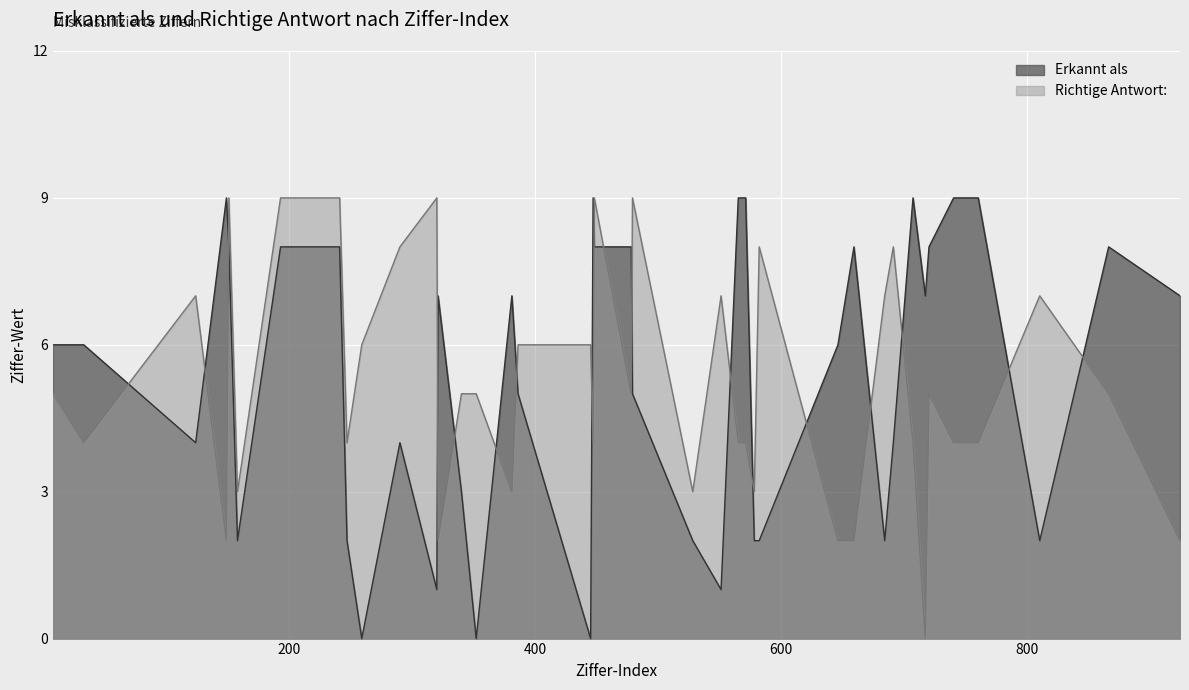

List the series in order of their overall mean, lowest first.

Richtige Antwort:, Erkannt als